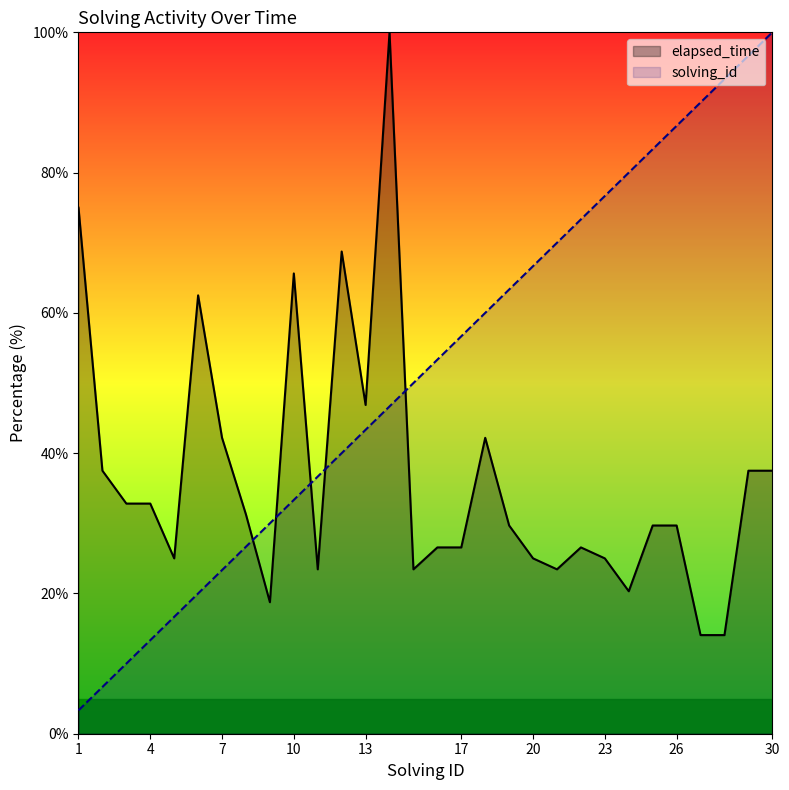

What is the minimum value for elapsed_time?

14.1